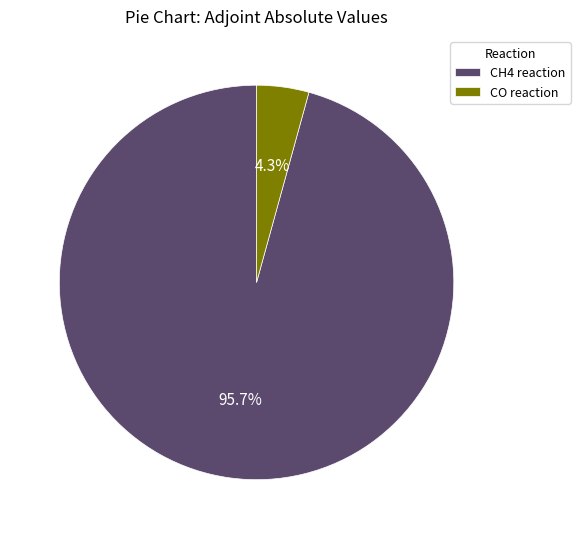

Rank the categories by value from lowest to highest.

CO reaction, CH4 reaction